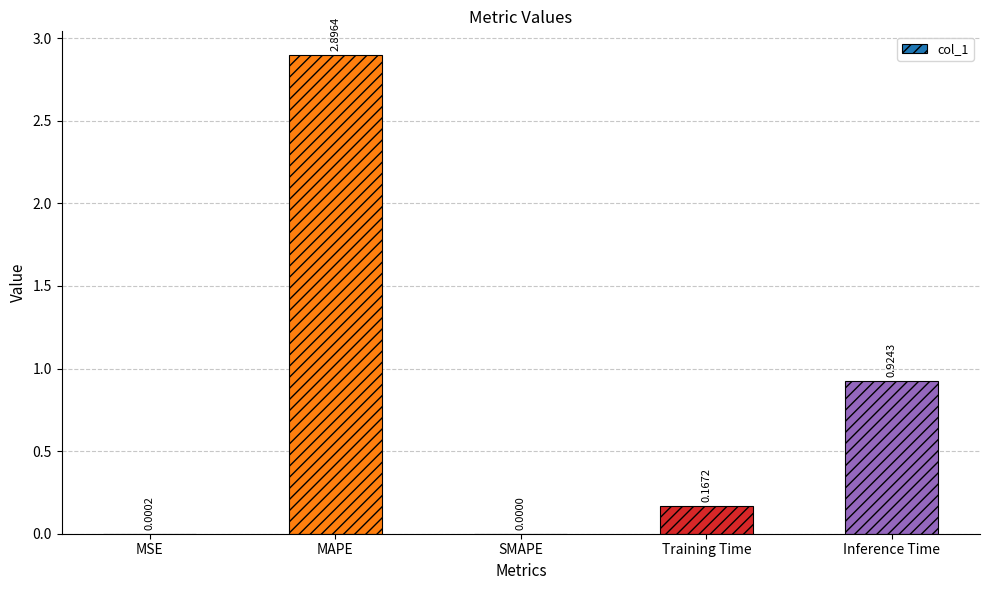

What is the change in value from MAPE to Inference Time?

-2.0